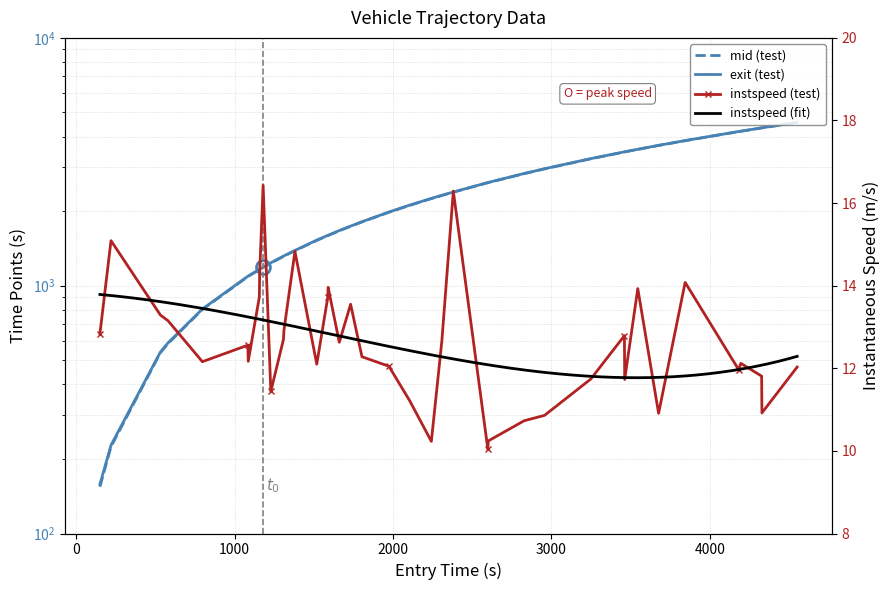

How many data points in instspeed are less than 12?

13